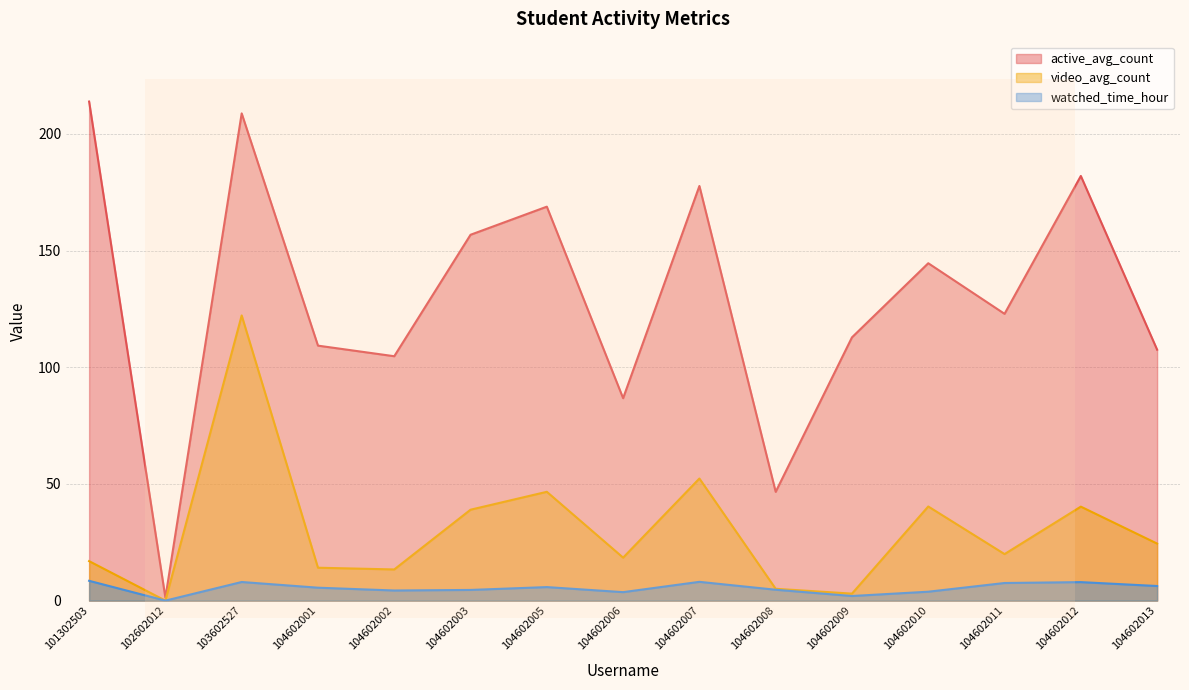

True or false: video_avg_count and active_avg_count cross at least once.

False